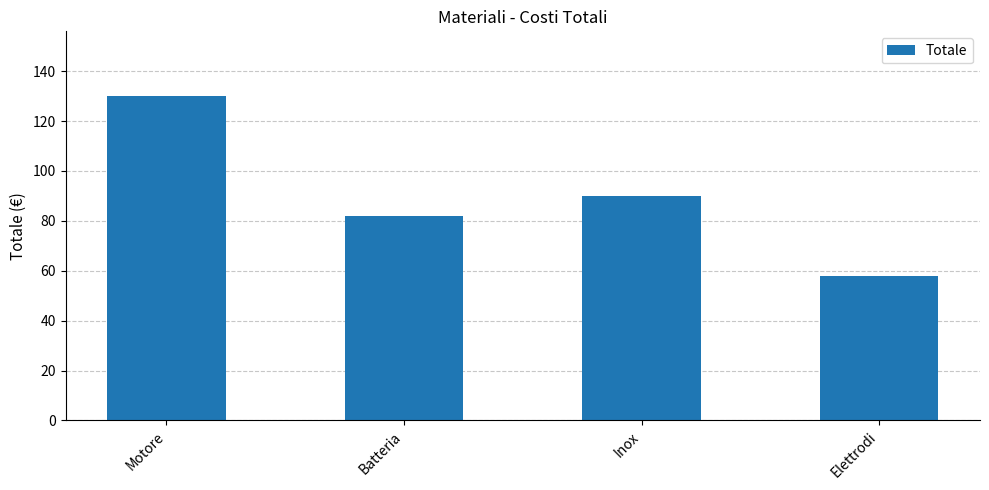

How many data points does each series have?

4